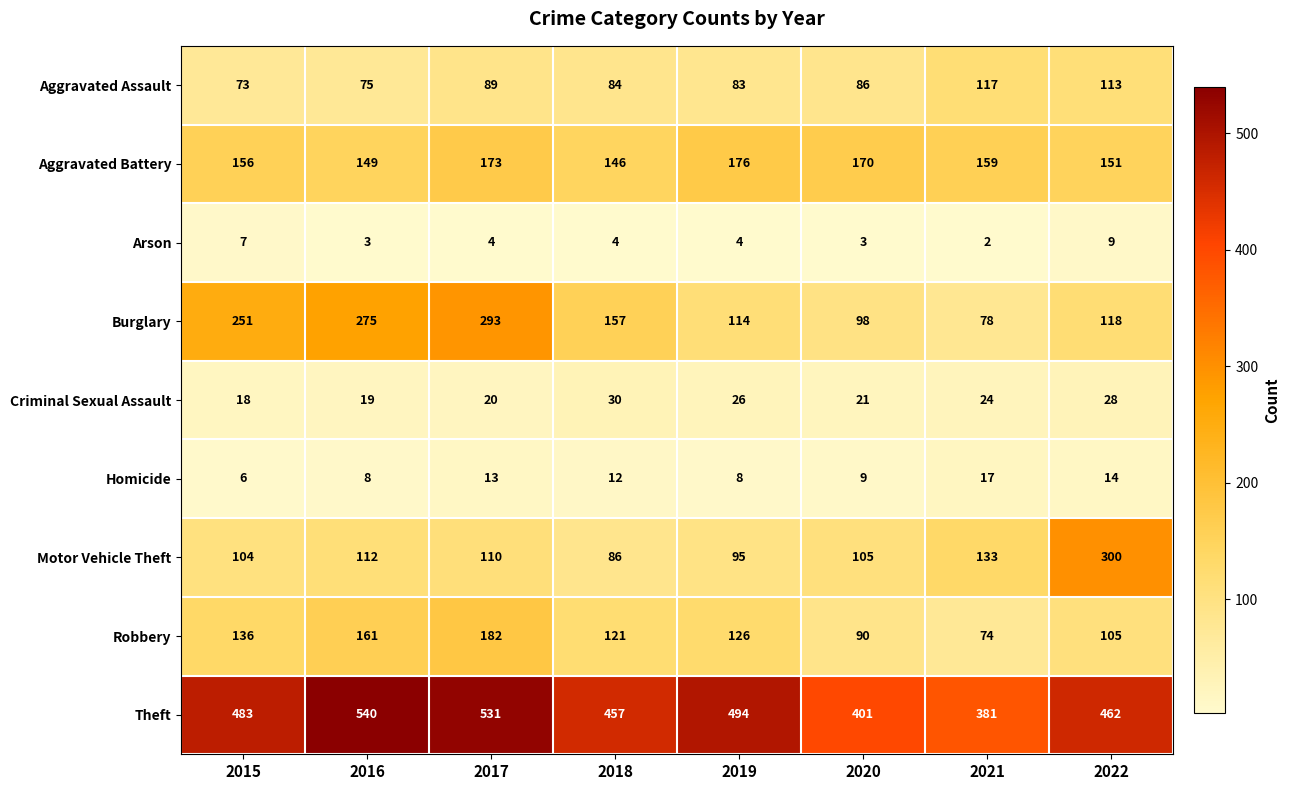

Where is Motor Vehicle Theft nearest to the value 193?

2021